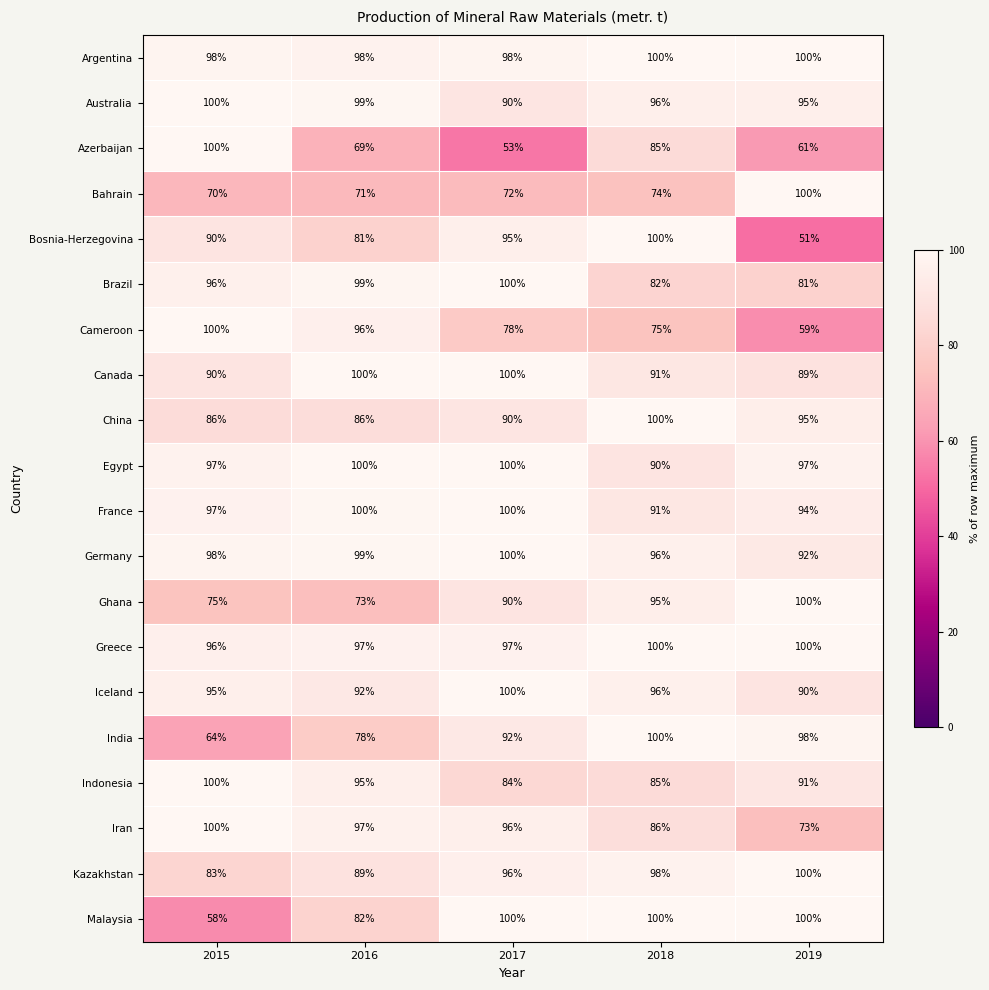

What is the average value of the Egypt series?

97